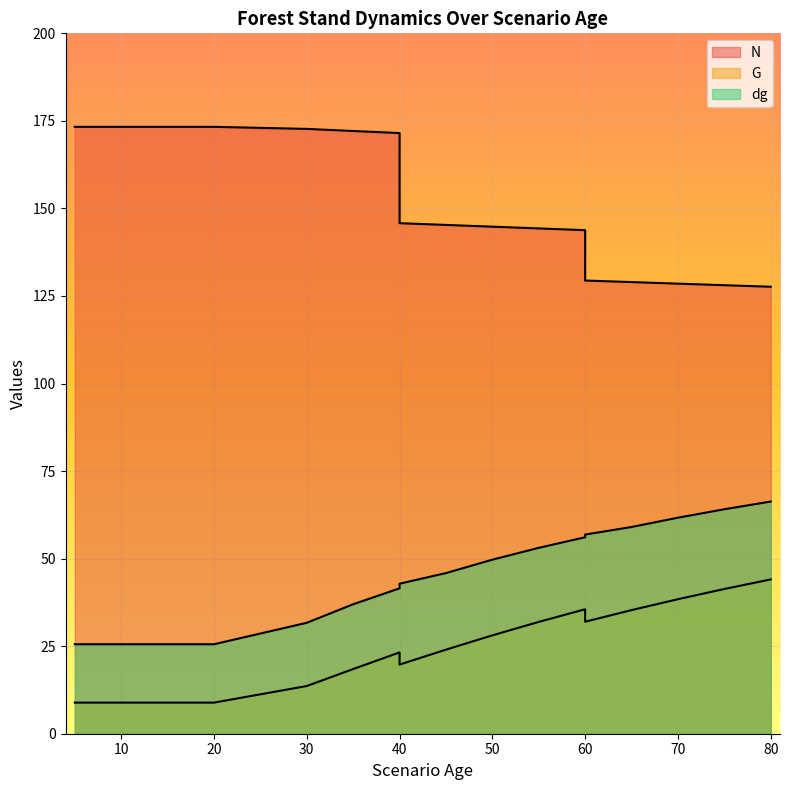

Is the value of N at 5 greater than the value of G at 80?

Yes